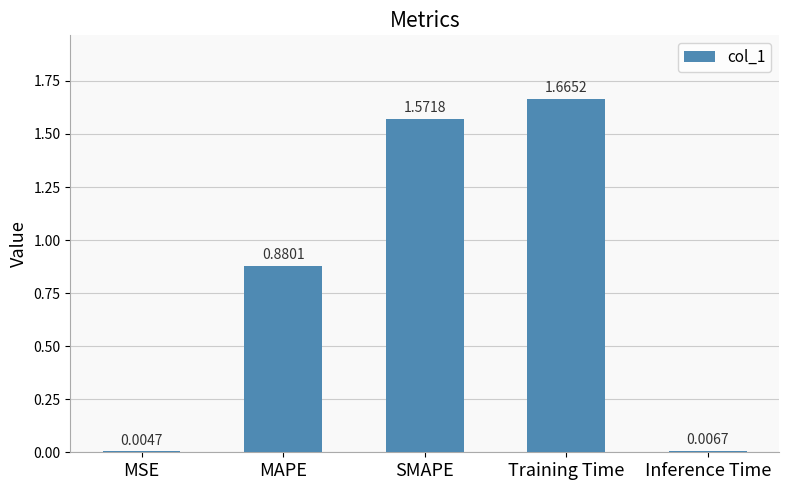

Are the bars horizontal?

No